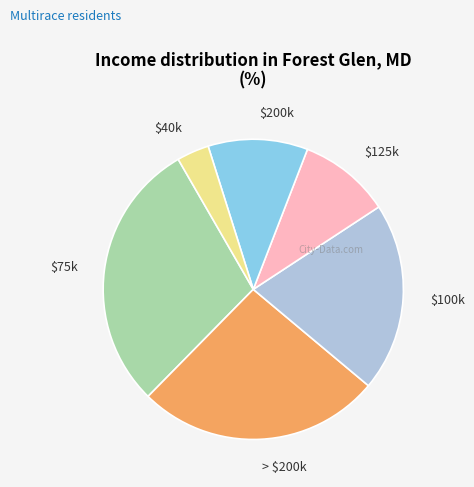

The $100k slice represents 30% of the pie. True or false?

False